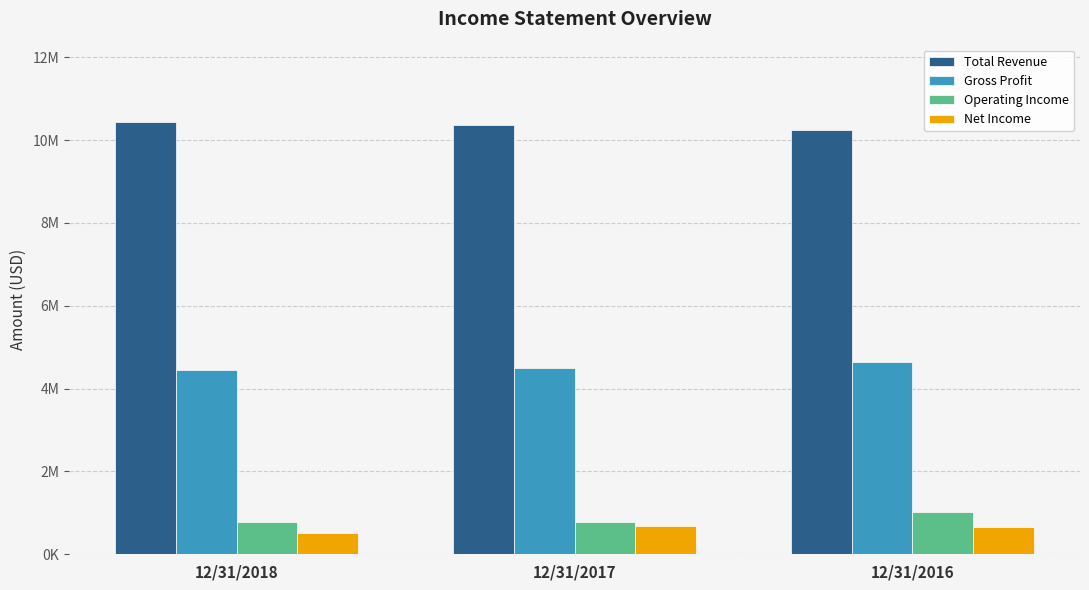

The value of Total Revenue at 12/31/2016 is 6449016. True or false?

False